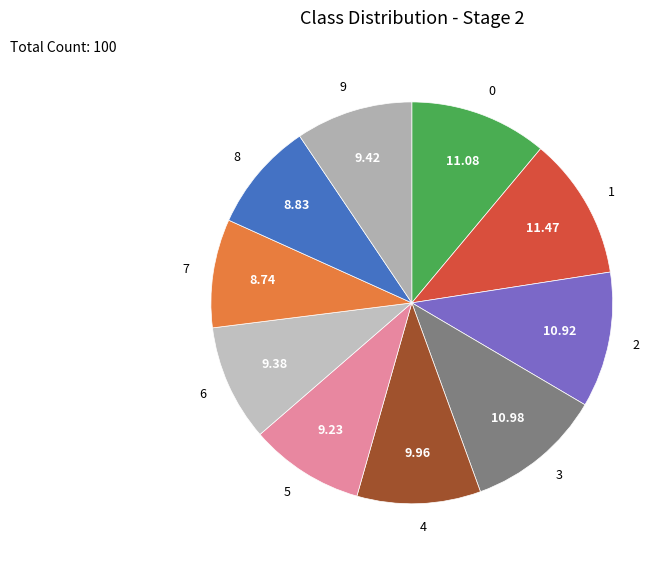

Combined, do 3 and 1 account for over 50%?

No